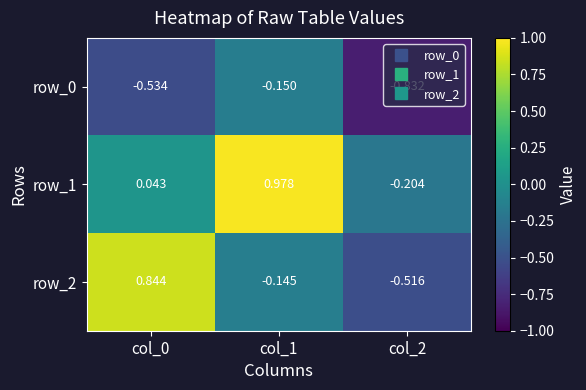

What is the difference between the maximum and second lowest values in the row_0 series?

0.4